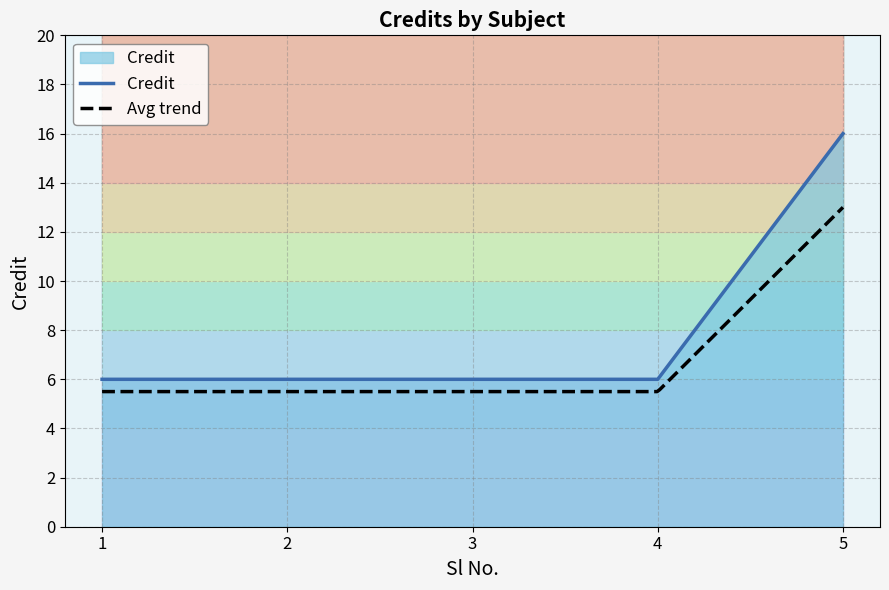

What is the ratio of the value at 4 to the value at 3?

1.0